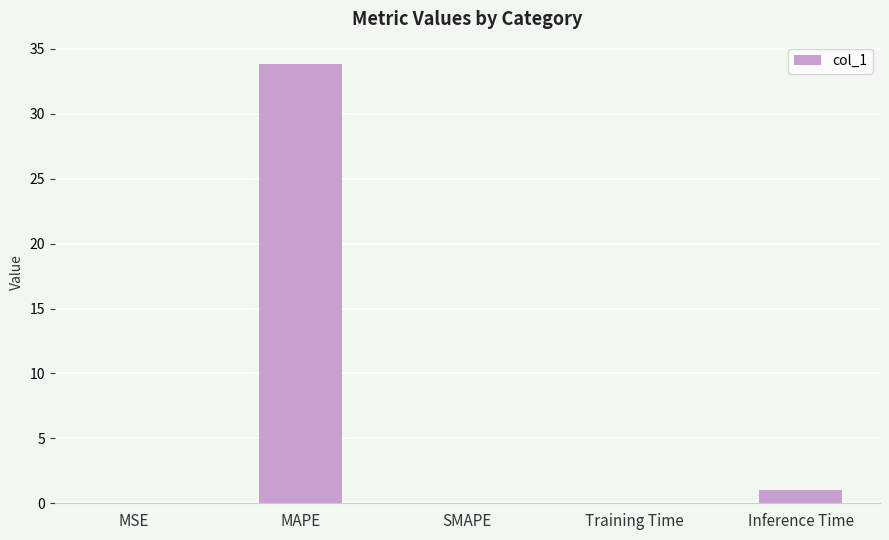

At which label is the value closest to 16?

Inference Time